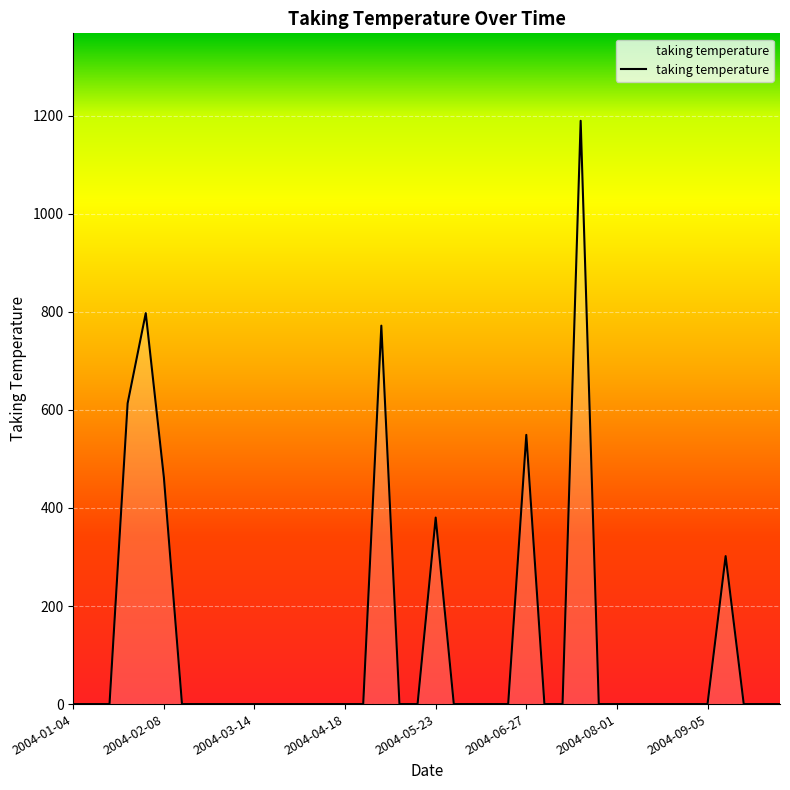

What is the difference between the maximum and minimum values?

1189.7